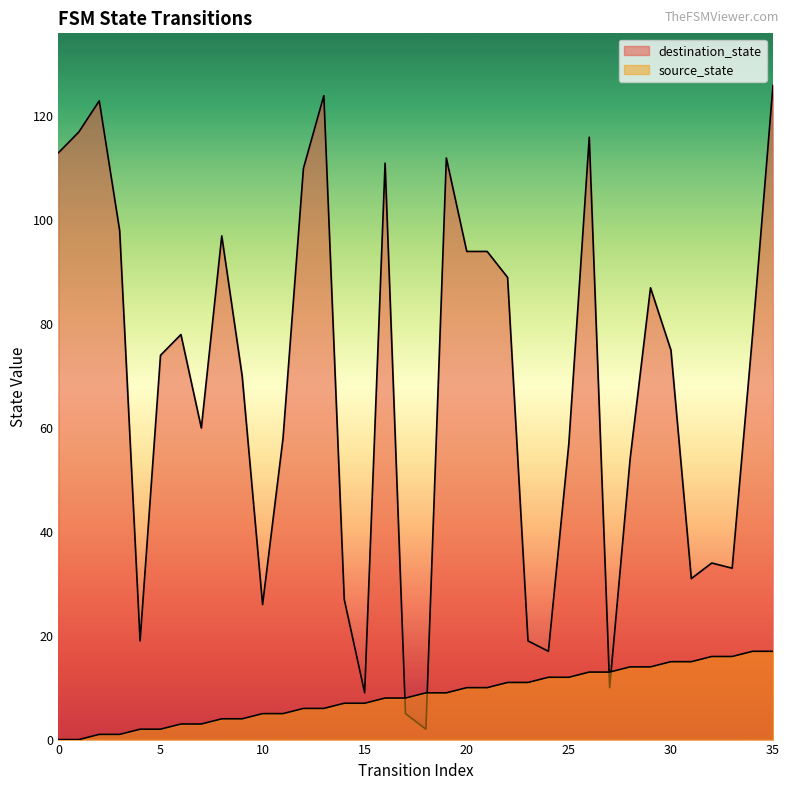

Where is destination_state nearest to the value 64?

7